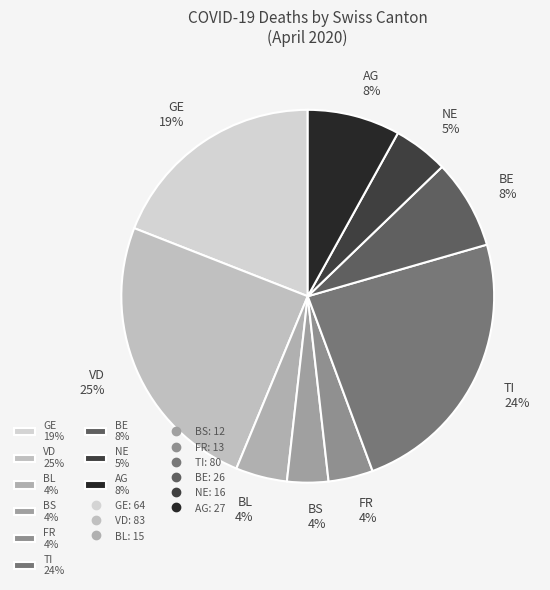

Does any single category account for the majority?

No